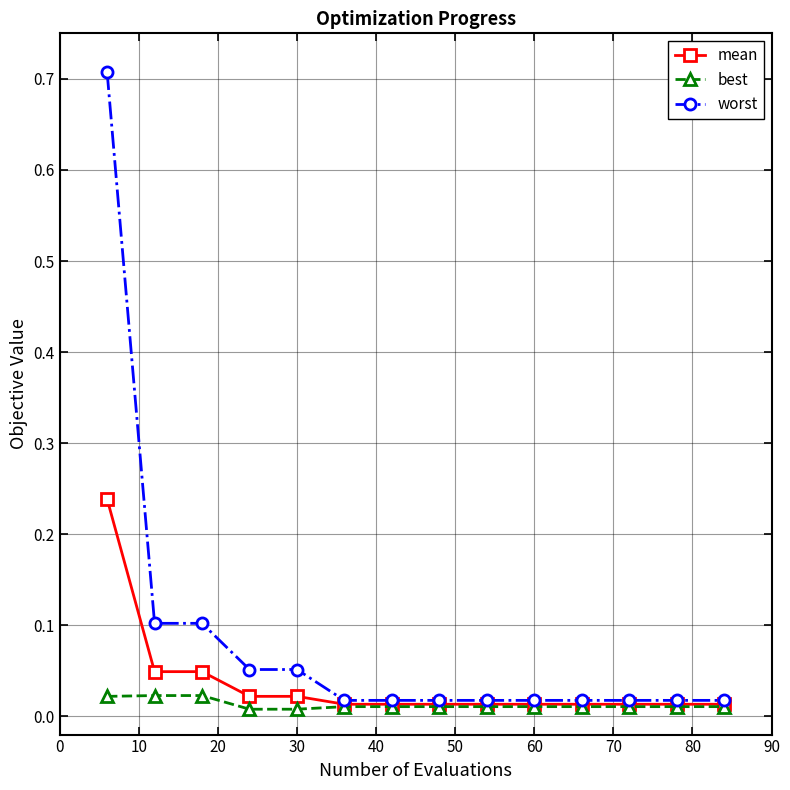

At how many categories does at least one series exceed 0?

14